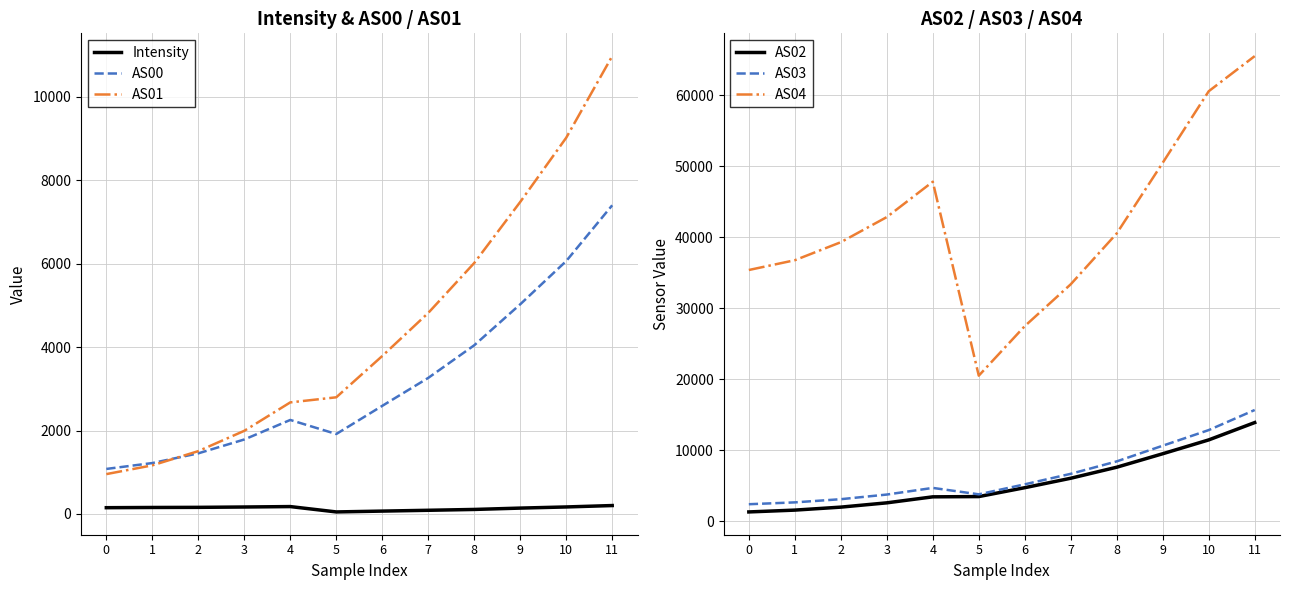

True or false: Intensity and AS02 cross at least once.

False